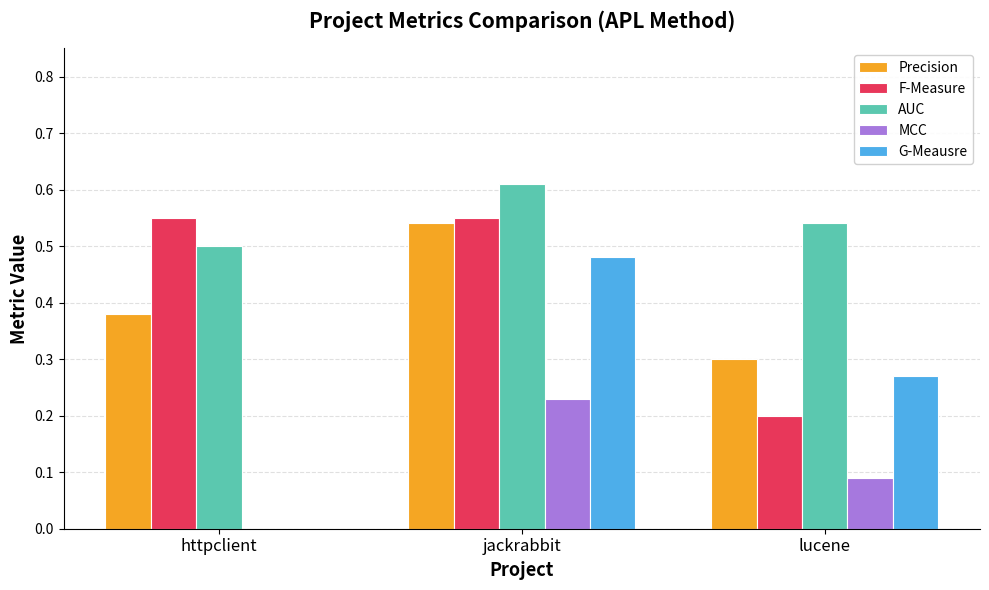

Between jackrabbit and lucene, which series saw the biggest shift?

F-Measure